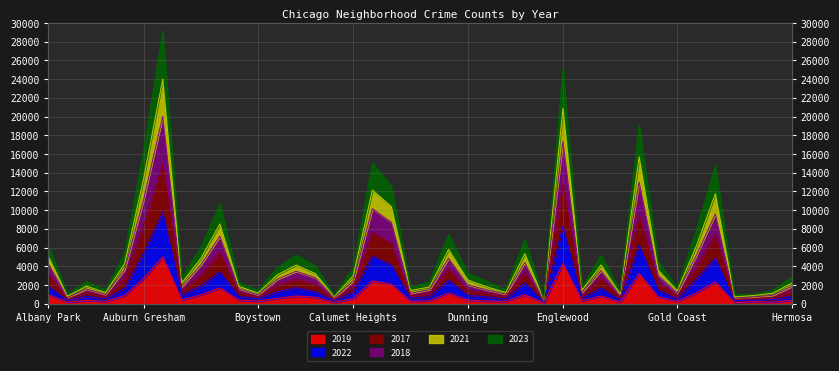

Rank the categories by 2023 value from lowest to highest.

Edison Park, Burnside, Grant Park, Andersonville, Greektown, Hegewisch, Galewood, Boystown, Armour Square, East Village, Gold Coast, Chinatown, Fuller Park, Clearing, East Side, Archer Heights, Beverly, Hermosa, Avalon Park, Dunning, Calumet Heights, Bridgeport, Bucktown, Garfield Ridge, Brighton Park, Gage Park, Ashburn, Avondale, Albany Park, Edgewater, Douglas, Grand Boulevard, Belmont Cragin, Chicago Lawn, Grand Crossing, Chatham, Auburn Gresham, Garfield Park, Englewood, Austin